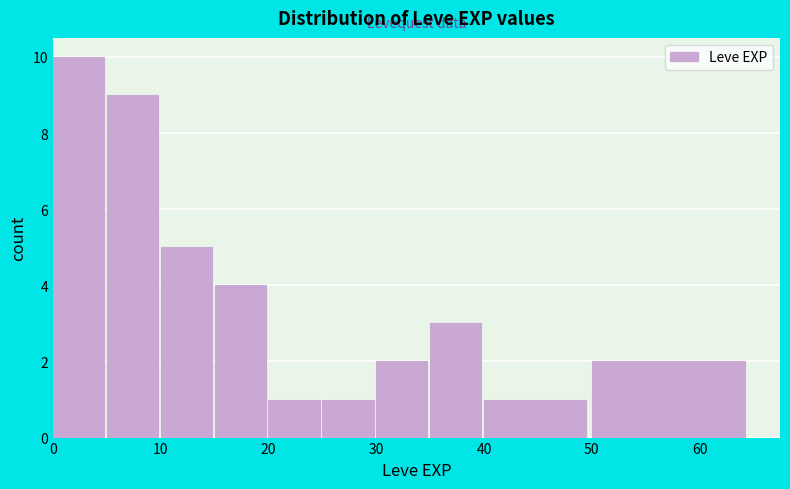

Which range on the x-axis has the tallest bar?

0 to 5